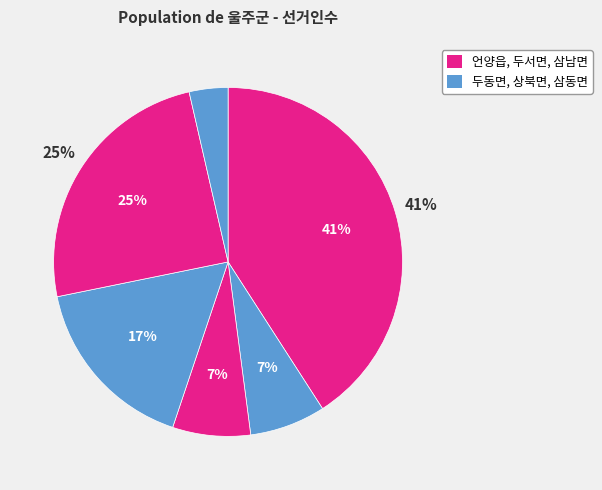

Count the number of slices in the pie.

6